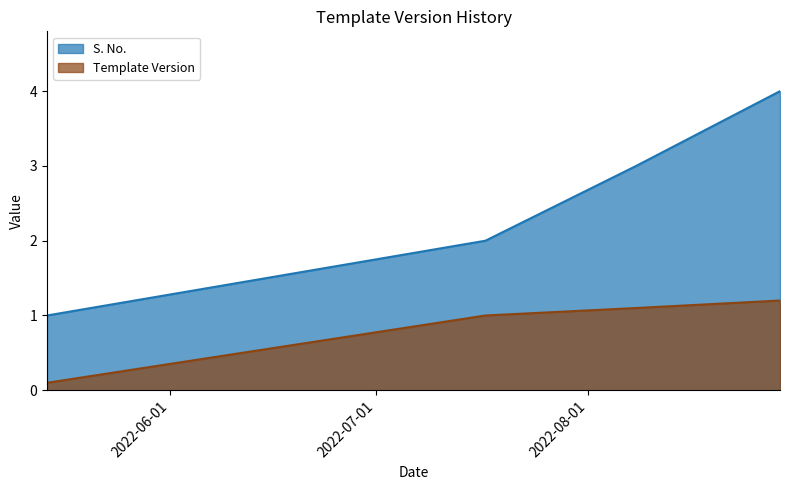

The value of Template Version at 2022-05-14 is 0.1. True or false?

True